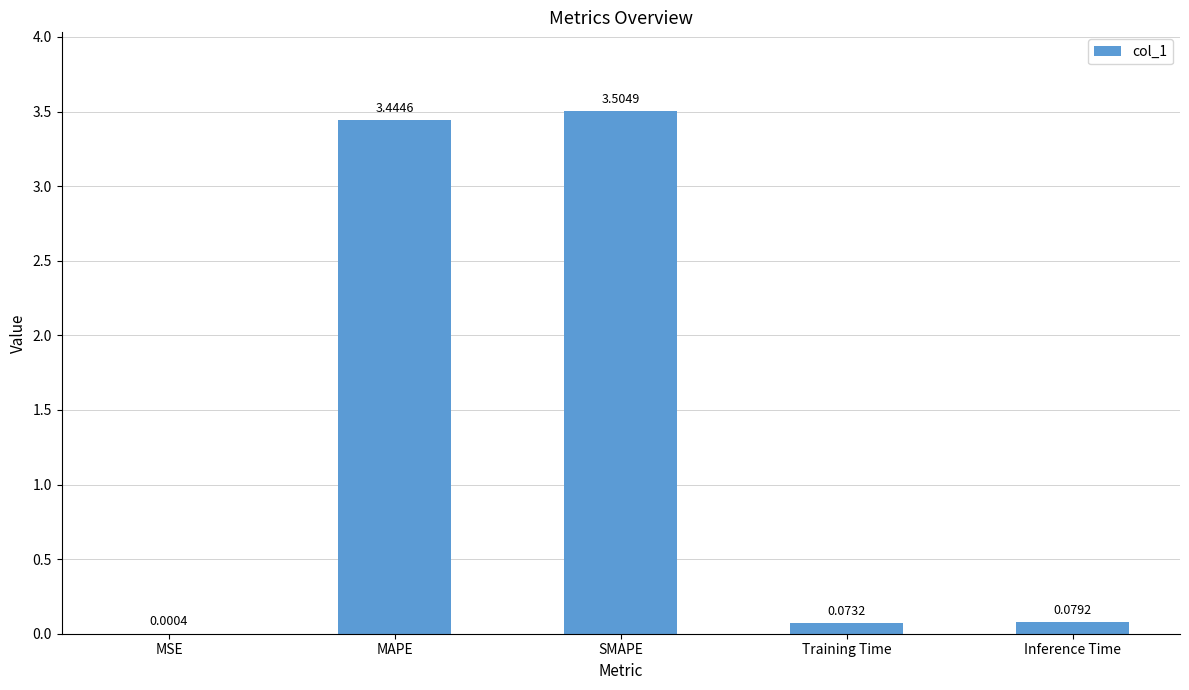

Which has a higher value, SMAPE or MSE?

SMAPE